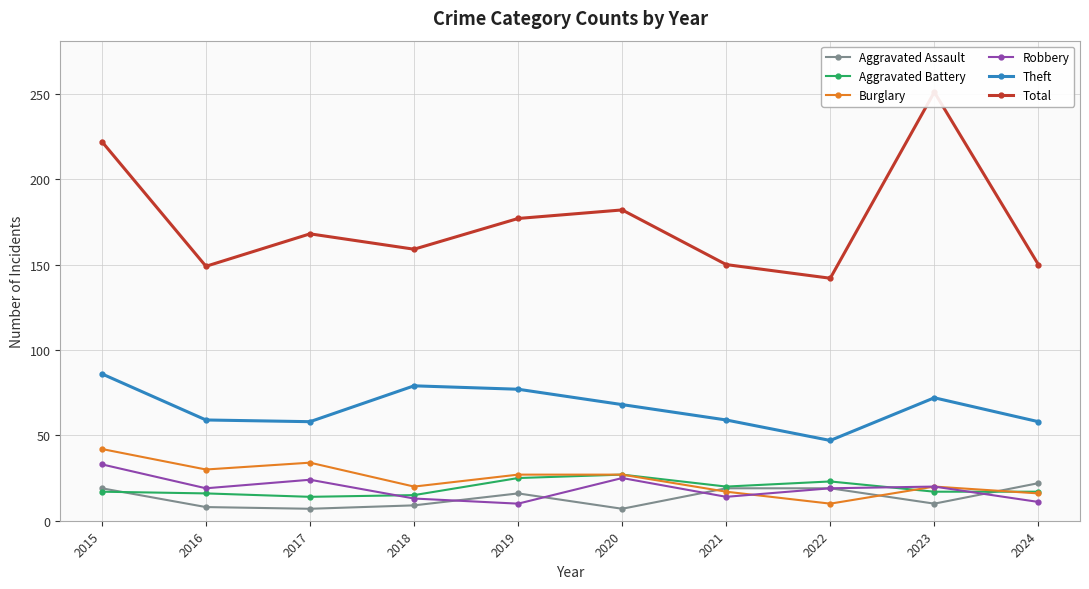

Reading left to right, what are all the values shown in this chart?

Aggravated Assault: 2015=19	2016=8	2017=7	2018=9	2019=16	2020=7	2021=19	2022=19	2023=10	2024=22
Aggravated Battery: 2015=17	2016=16	2017=14	2018=15	2019=25	2020=27	2021=20	2022=23	2023=17	2024=17
Burglary: 2015=42	2016=30	2017=34	2018=20	2019=27	2020=27	2021=17	2022=10	2023=20	2024=16
Robbery: 2015=33	2016=19	2017=24	2018=13	2019=10	2020=25	2021=14	2022=19	2023=20	2024=11
Theft: 2015=86	2016=59	2017=58	2018=79	2019=77	2020=68	2021=59	2022=47	2023=72	2024=58
Total: 2015=222	2016=149	2017=168	2018=159	2019=177	2020=182	2021=150	2022=142	2023=251	2024=150